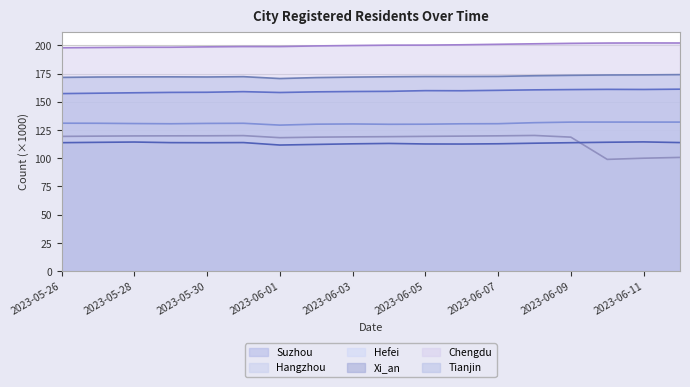

The Suzhou series shows 246.2 at 2023-05-27. True or false?

False